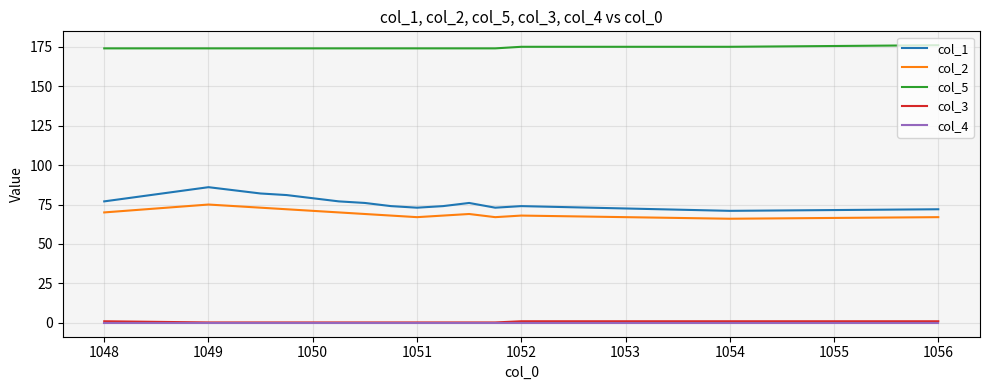

Is this an area chart (filled region under the line)?

No